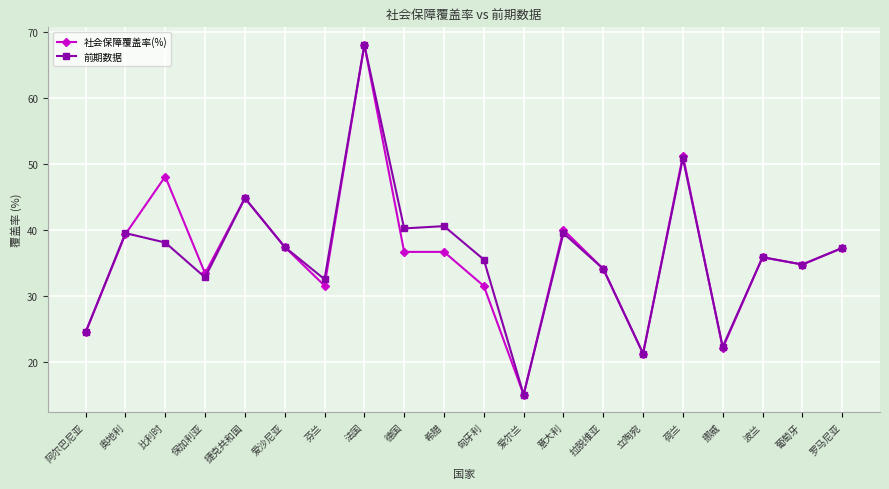

At which category does 前期数据 reach its first local valley?

保加利亚